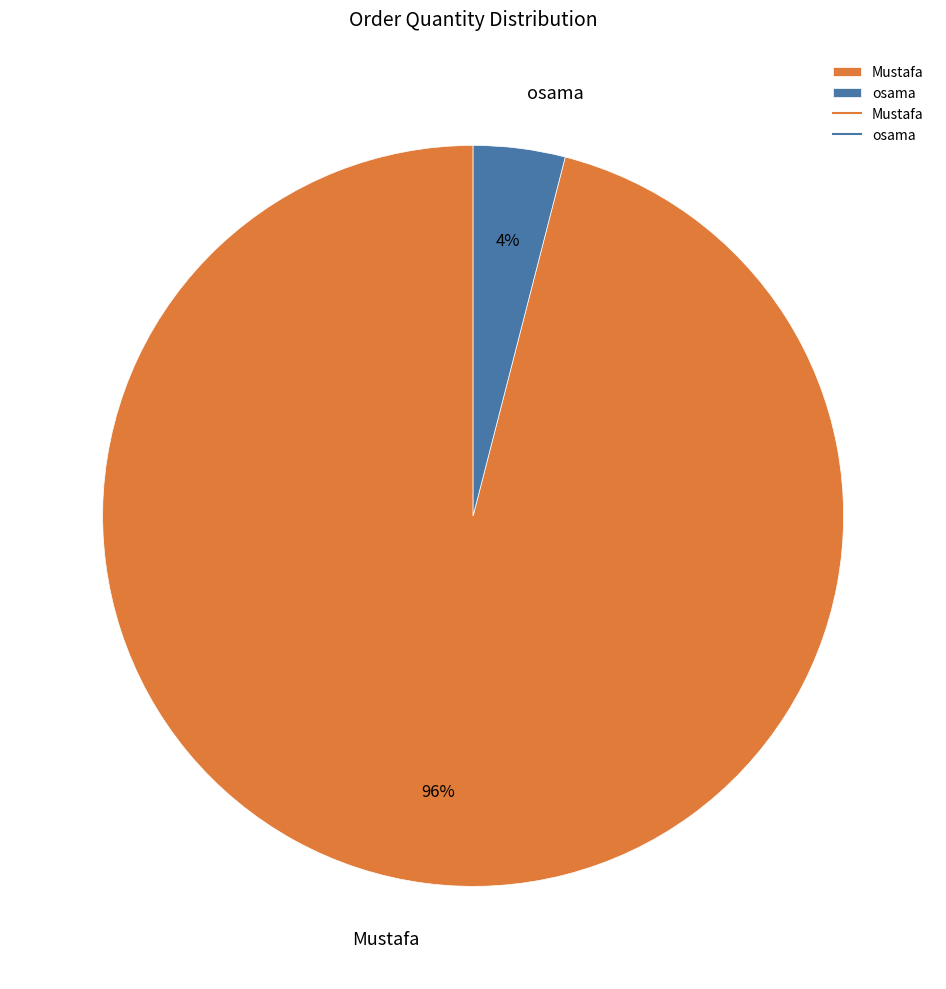

Is it true that Mustafa is 96% of the pie?

True